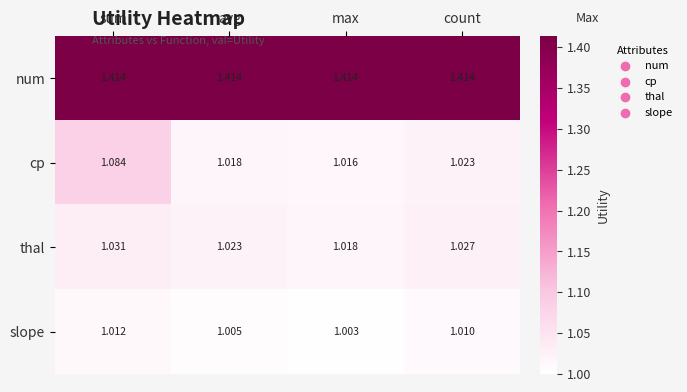

Rank the series at avg from lowest to highest value.

slope, cp, thal, num